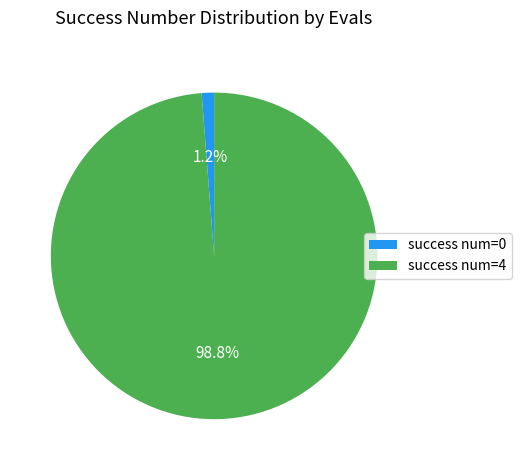

What percentage do success num=0 and success num=4 together represent?

100.0%